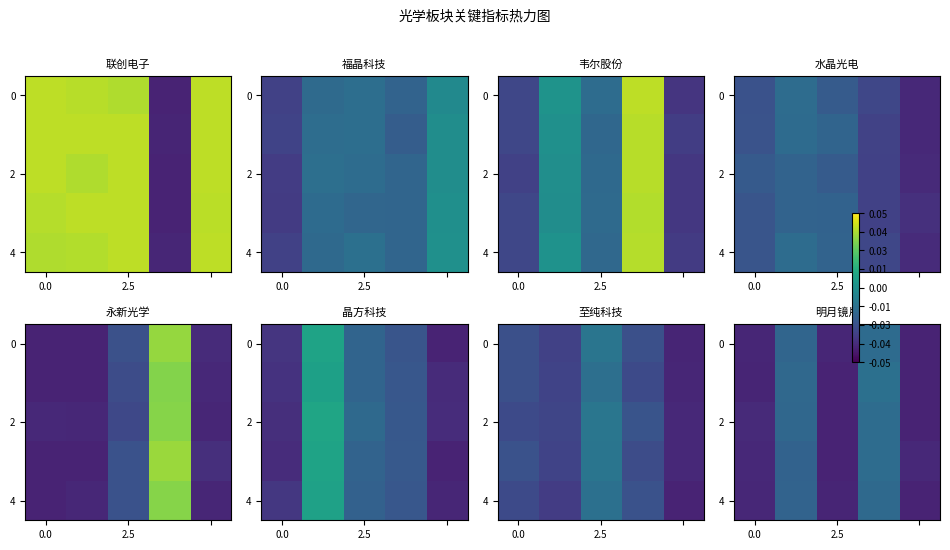

At which category is the sum across all series the highest?

3